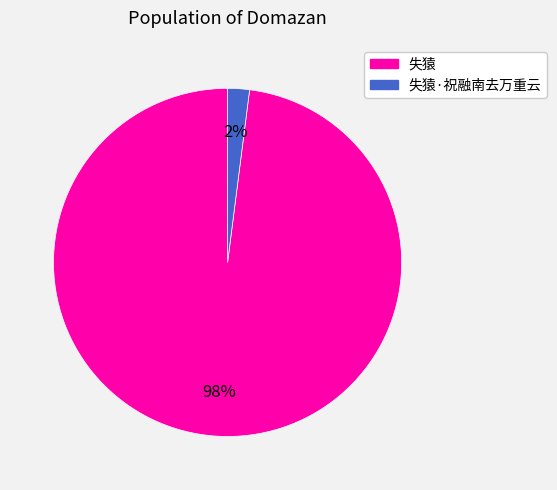

Does any single category account for the majority?

Yes